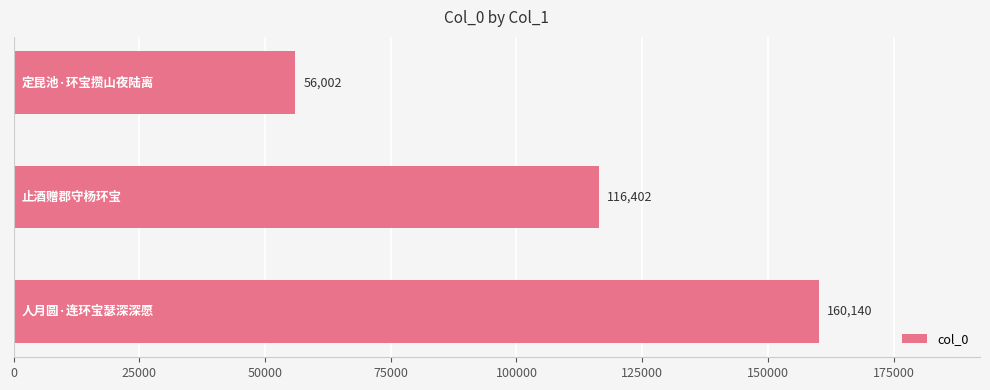

What is the maximum value shown in the chart?

160140